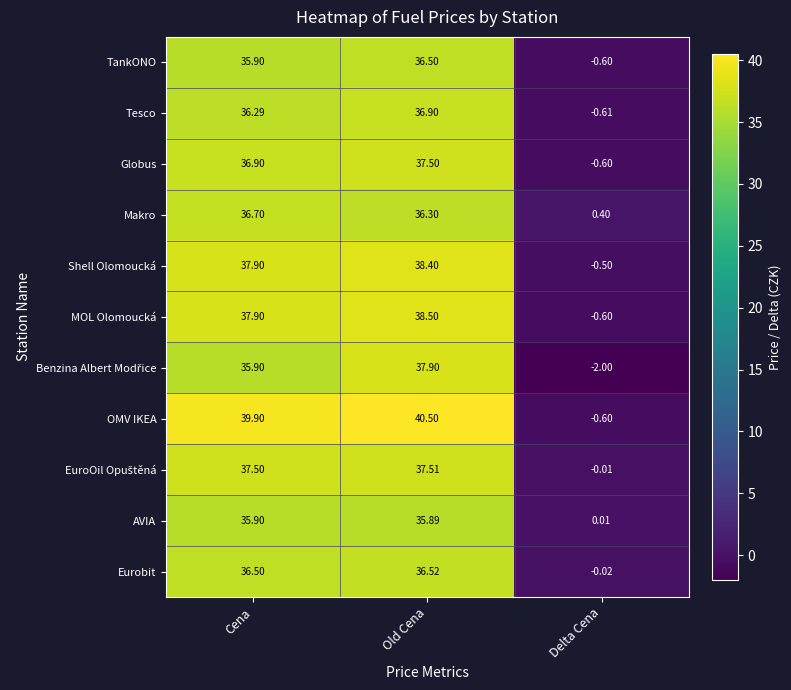

At which label does Makro reach its peak?

Cena